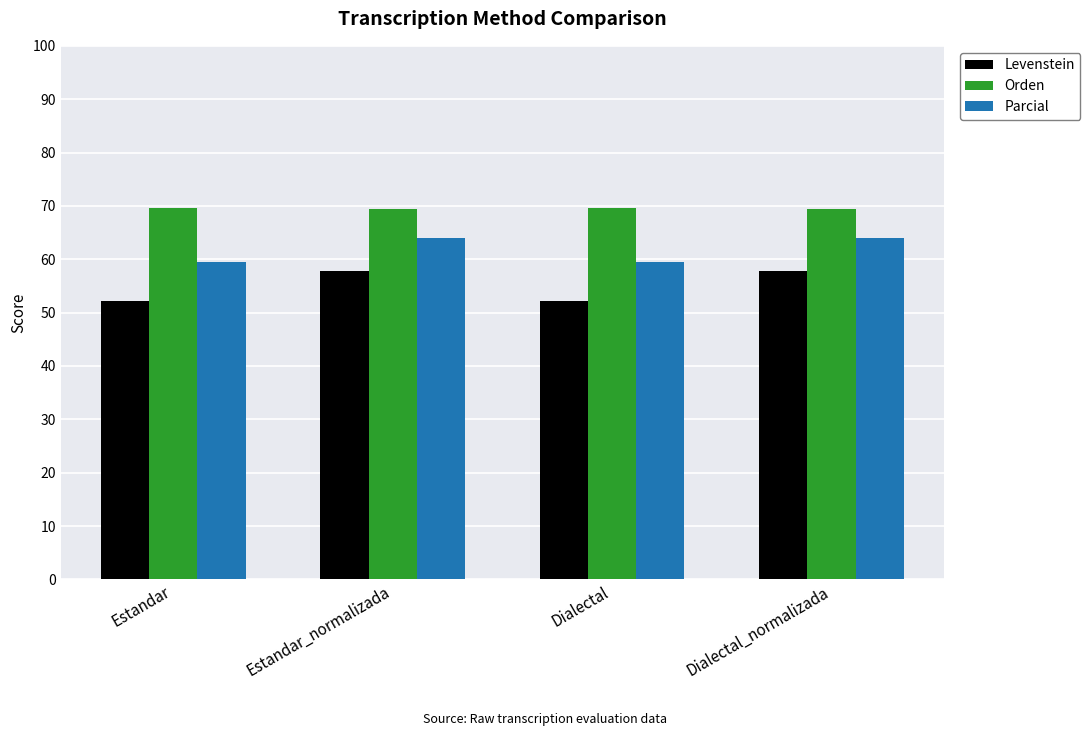

The Parcial series shows 89.8 at Estandar. True or false?

False